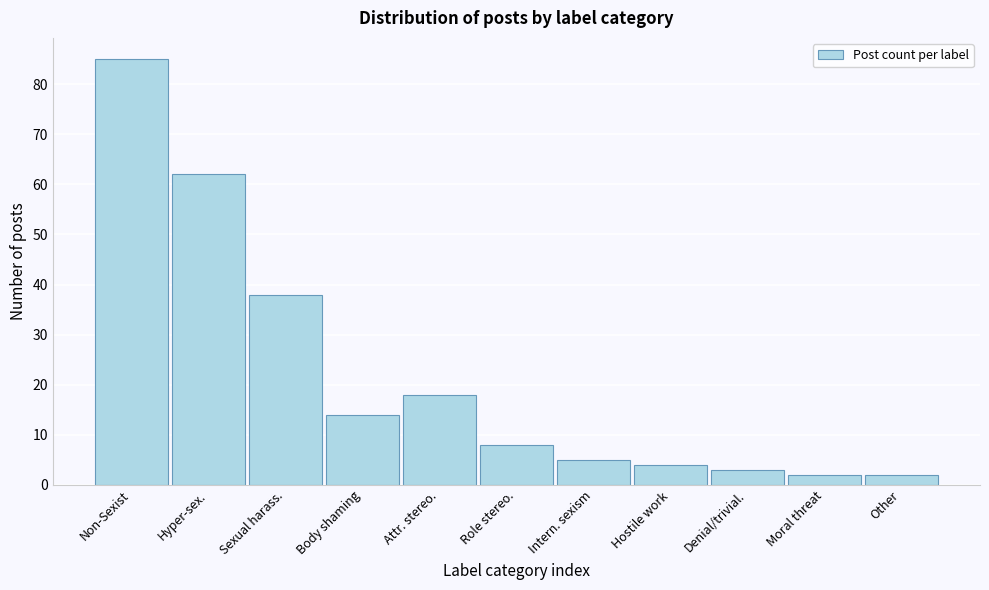

Reading left to right, extract all data points from this chart.

85	62	38	14	18	8	5	4	3	2	2